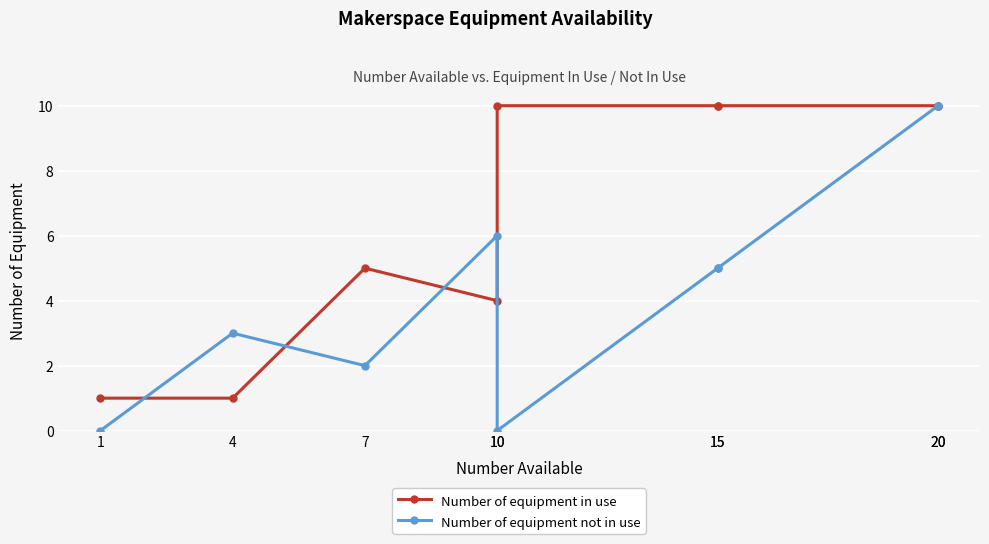

What is the maximum value for Number of equipment not in use?

10